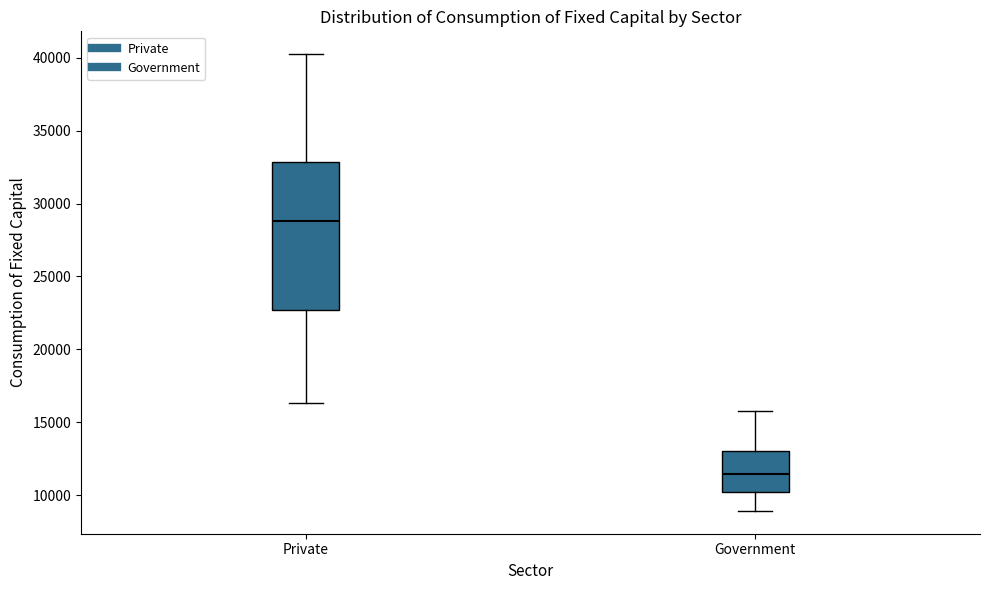

Which box has the lowest median line?

Government